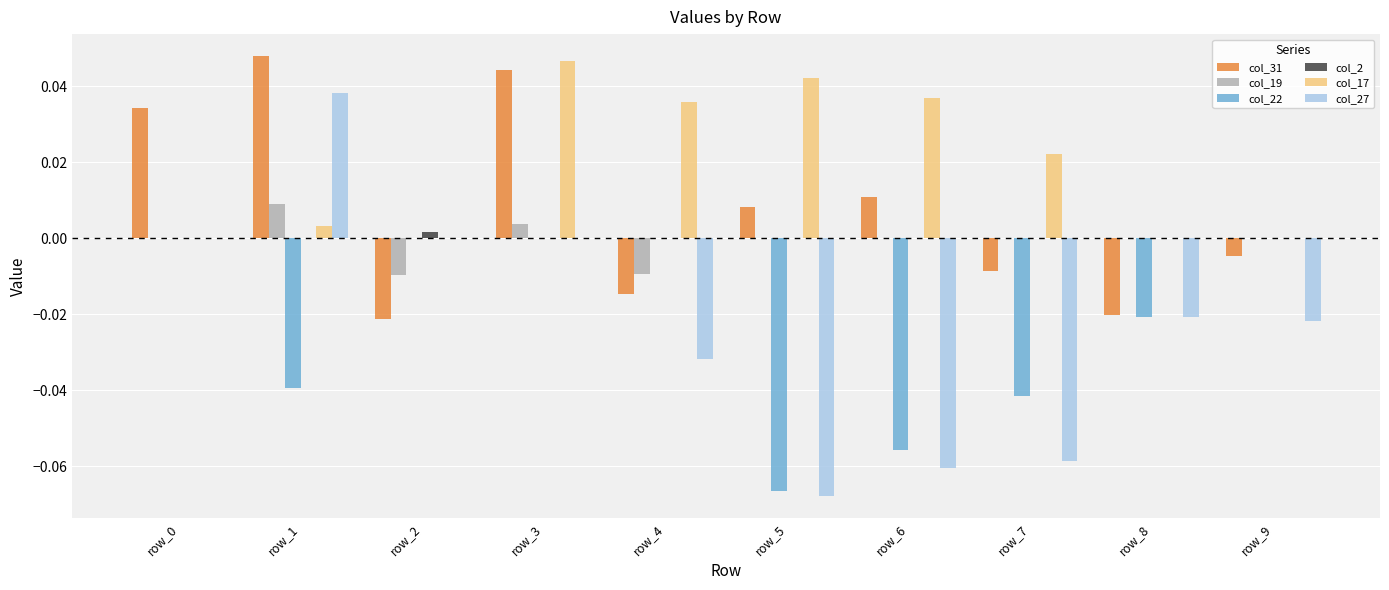

Between row_3 and row_7, which series saw the biggest shift?

col_27